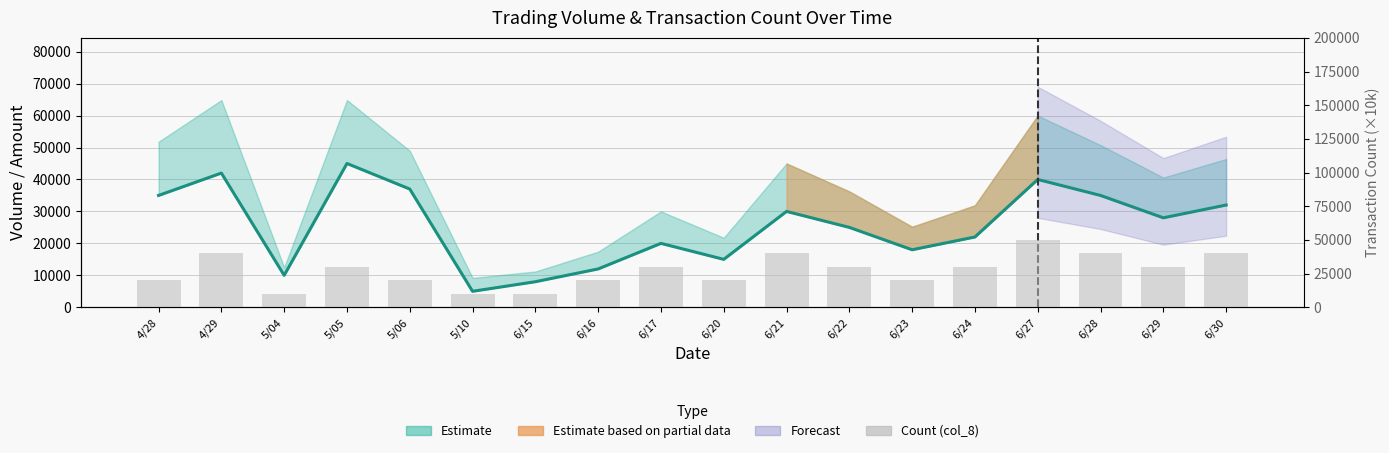

The value of col_1 (lower bound) at 6/27 is 58238. True or false?

False